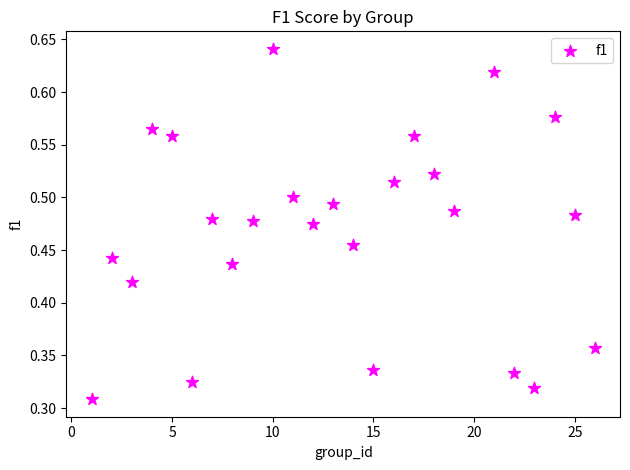

What is the range of X values (max minus min)?

25.0